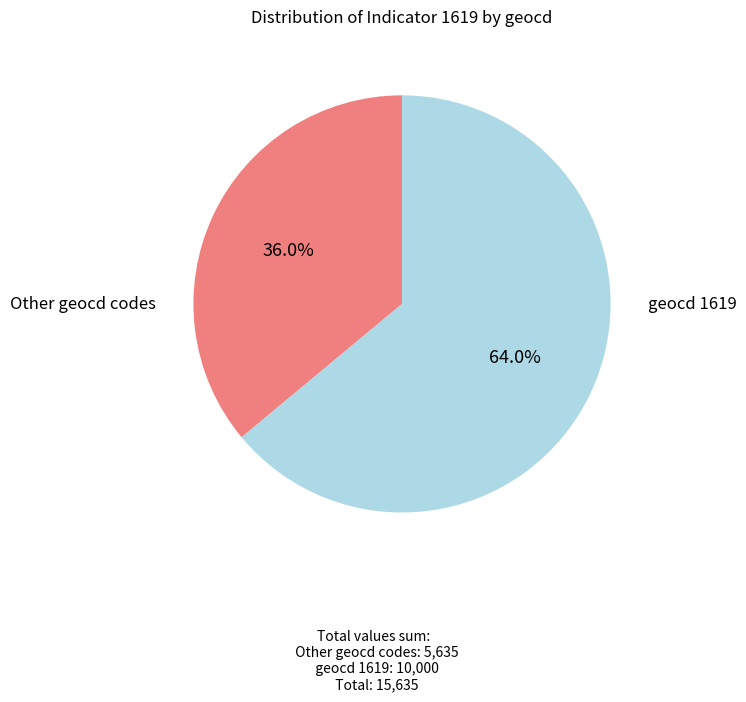

Is there a majority slice in this chart?

Yes